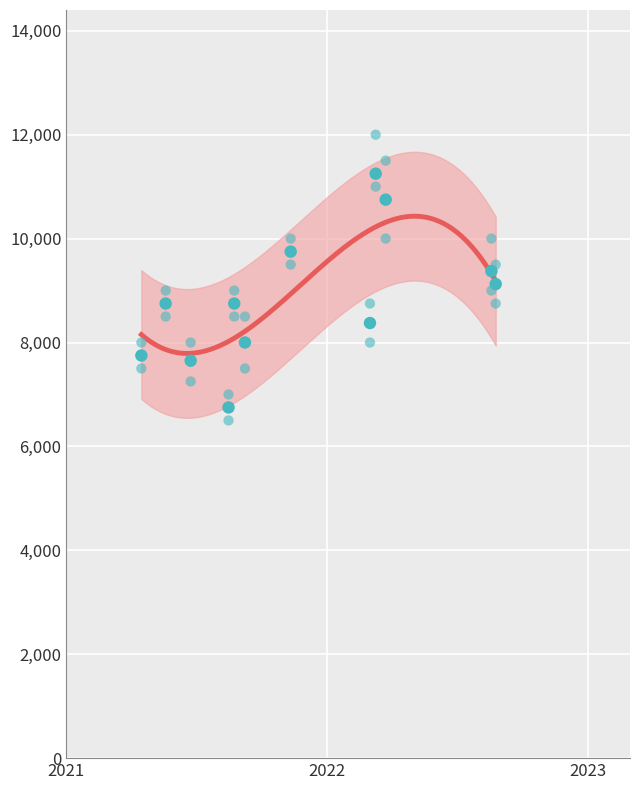

Which series has the largest total across all categories?

Precio $/Kg